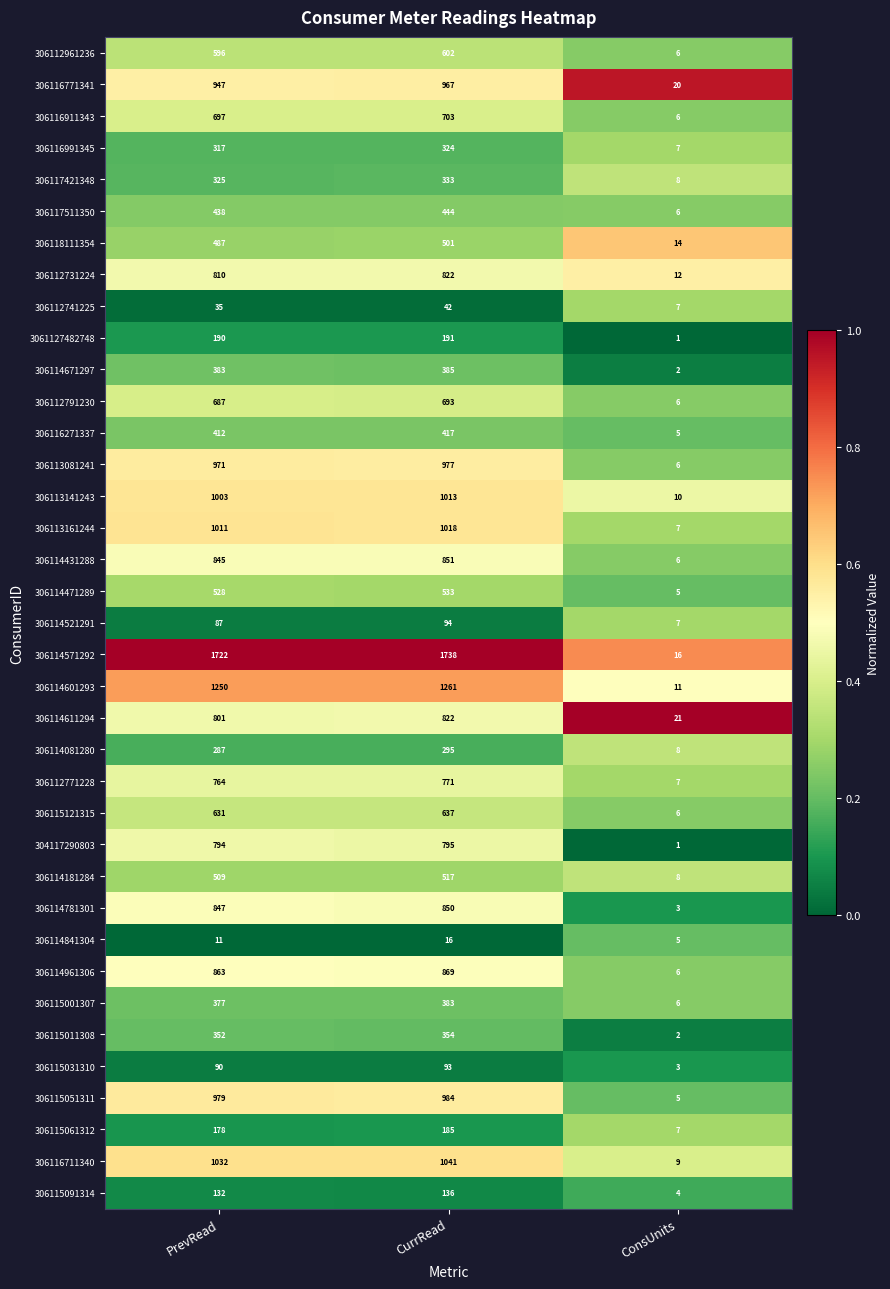

What is the difference between the highest and lowest values at ConsUnits?

20